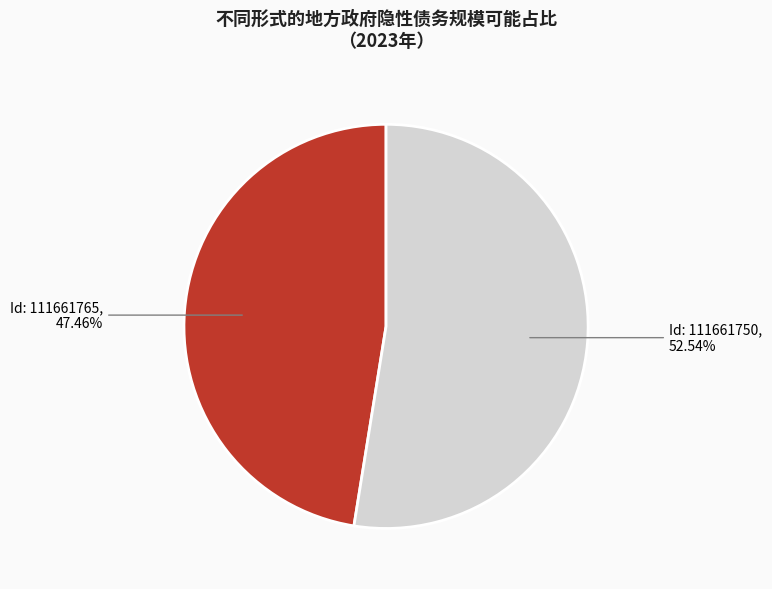

Rank the categories by value from highest to lowest.

Id: 111661750, Id: 111661765